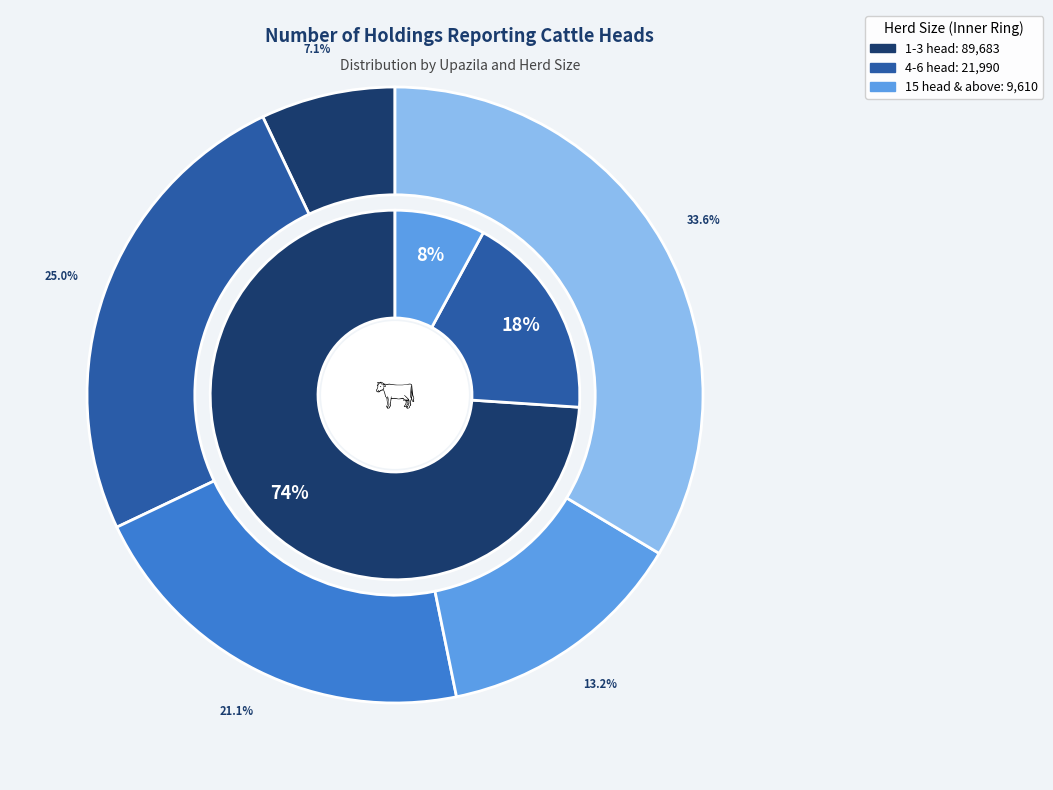

Does Bholahat account for over 50% of the chart?

No